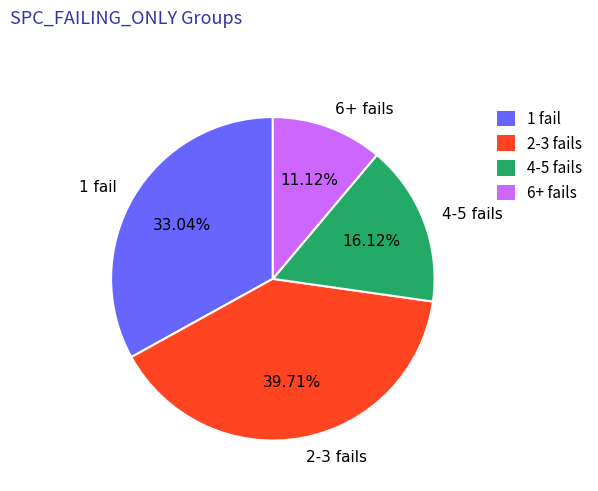

How many slices are in this pie chart?

4